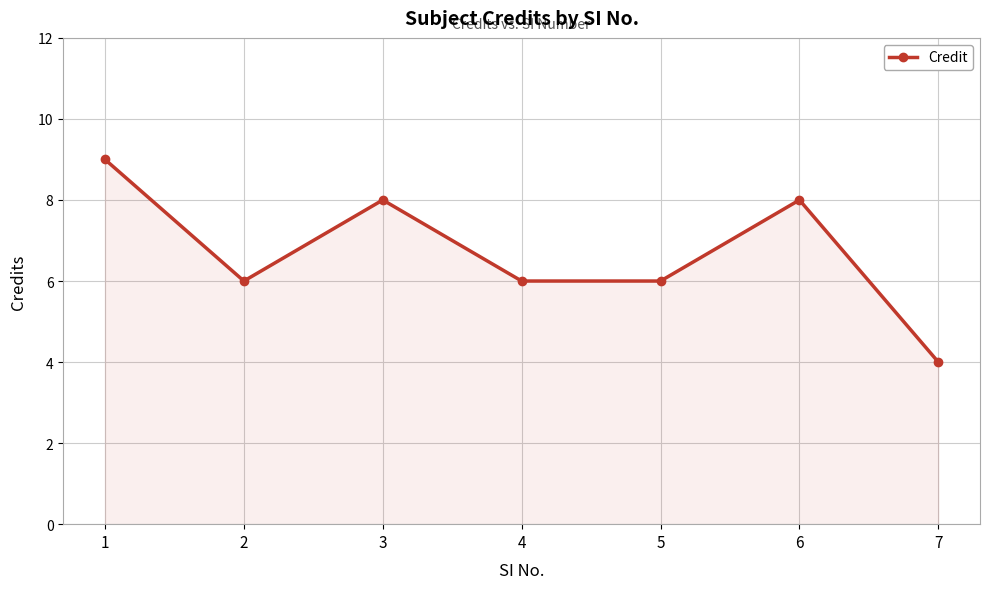

How many categories are shown in the chart?

7